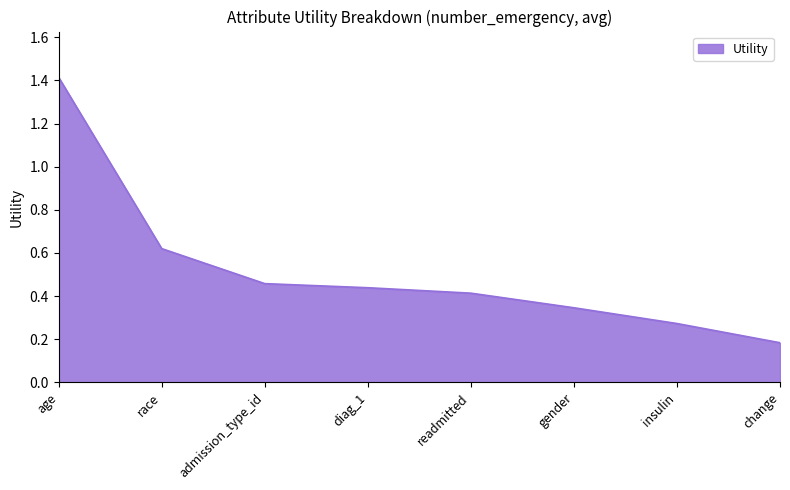

True or false: the data shows 0.4 at insulin.

False